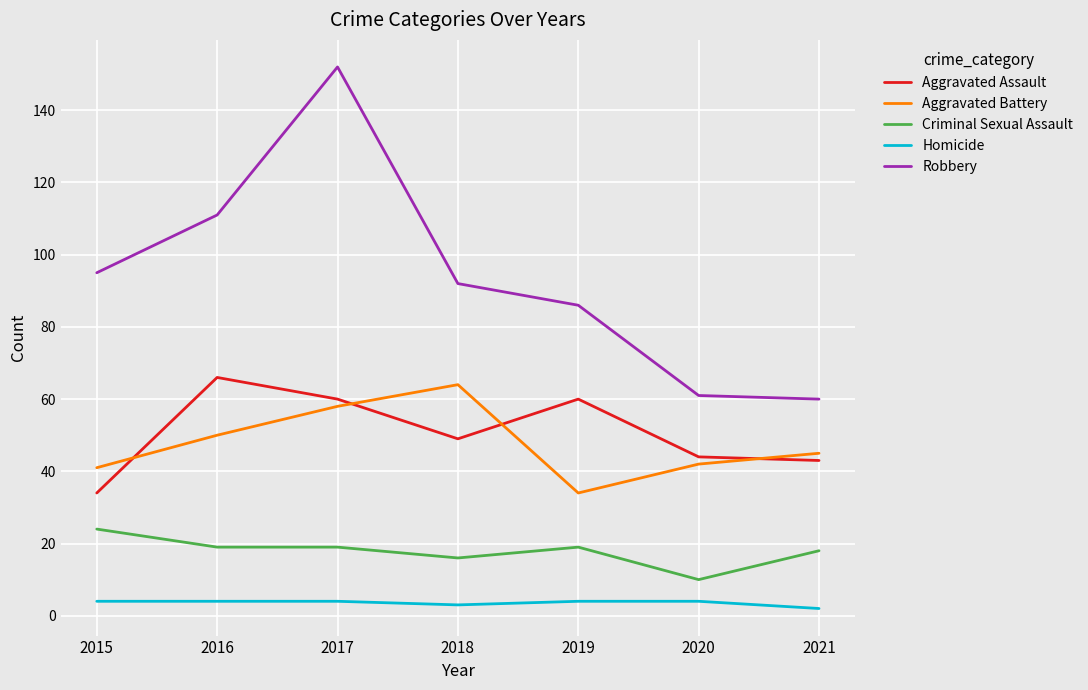

True or false: Criminal Sexual Assault and Robbery intersect in this chart.

False